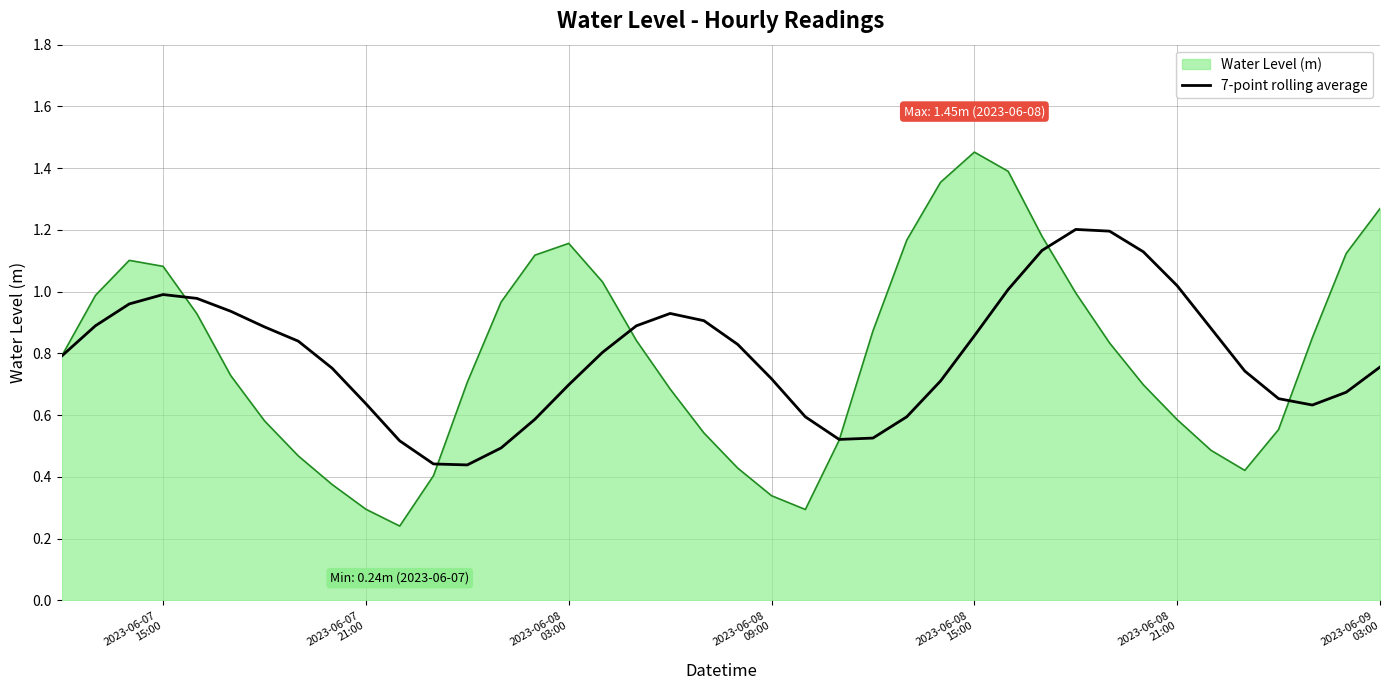

Which series has the widest spread of values?

Water Level (m)